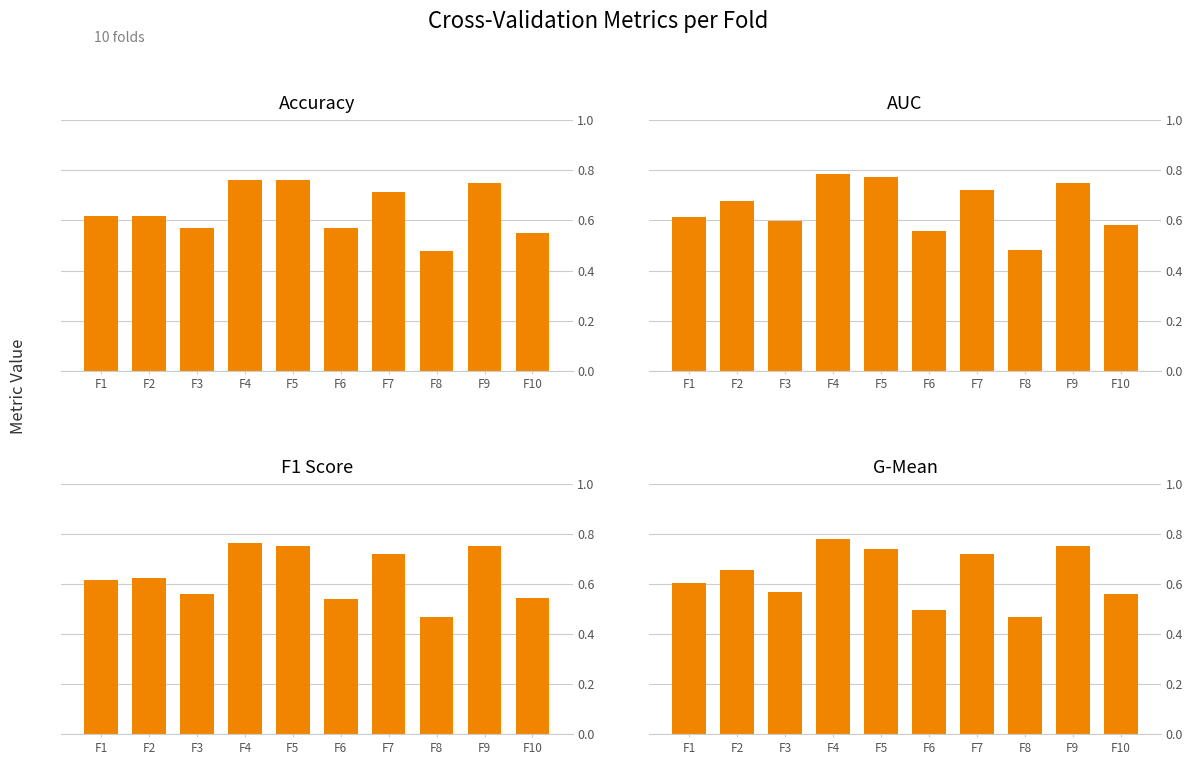

Which series has the largest total across all categories?

auc